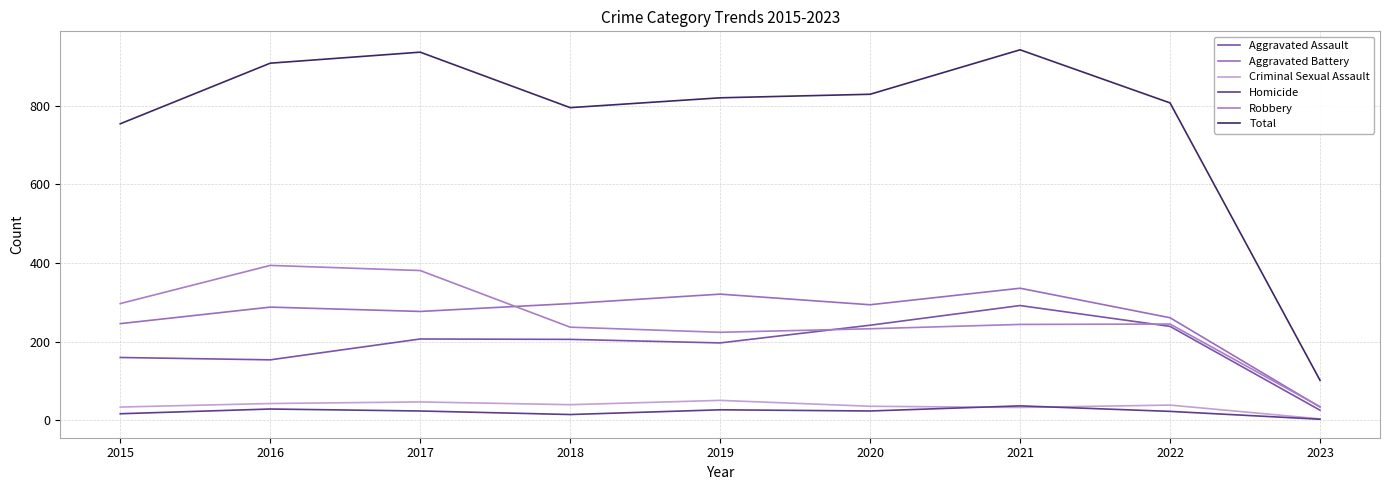

The value of Robbery at 2021 is 244. True or false?

True